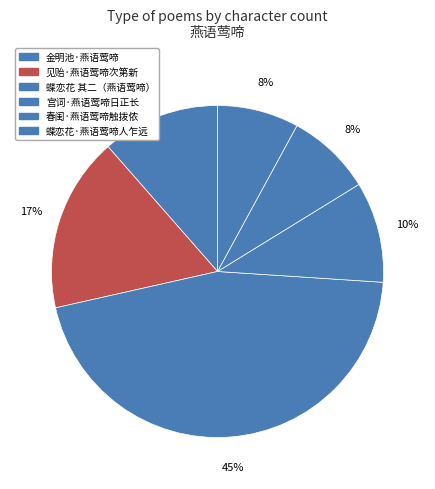

How many slices are in this pie chart?

6